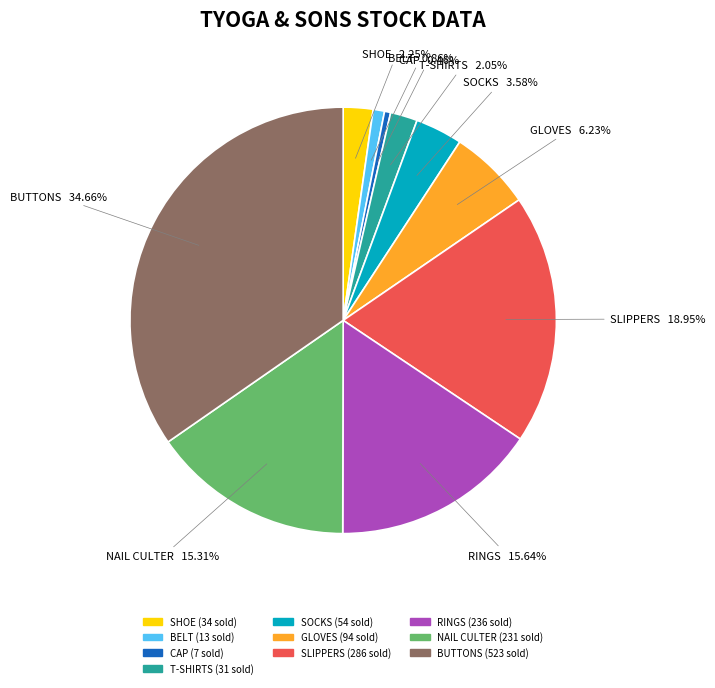

How much of the chart is everything except CAP?

99.5%